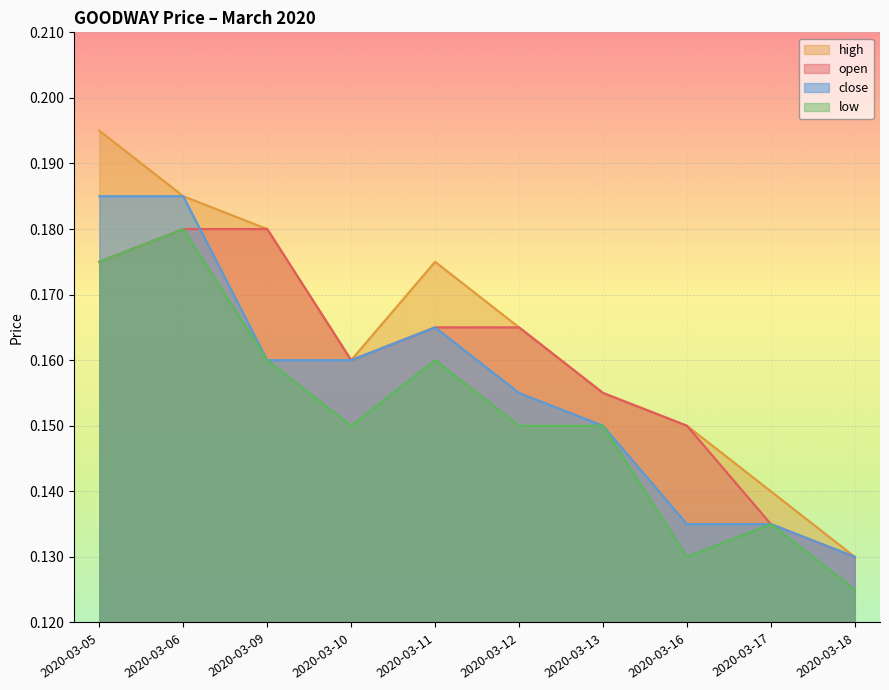

Which series has the largest total across all categories?

high